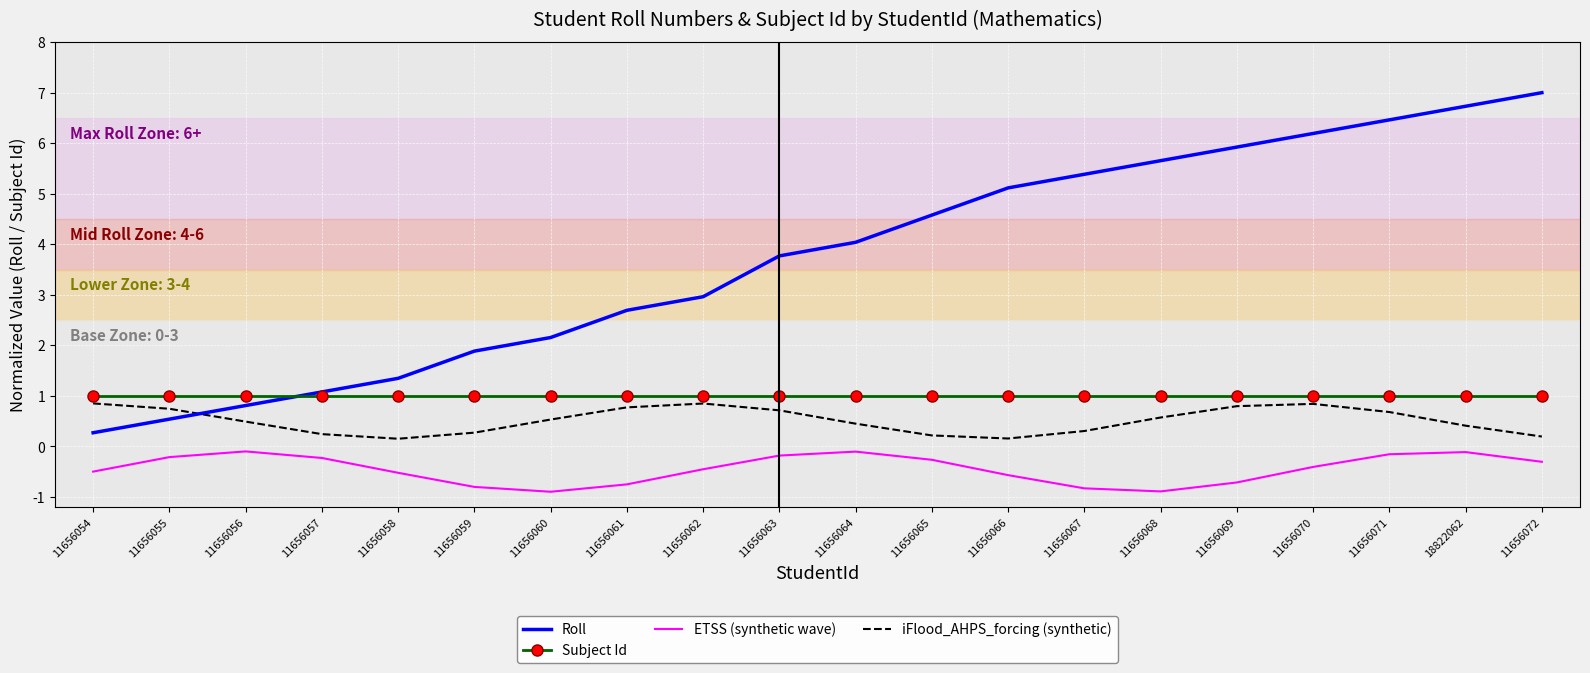

Which series has the largest total across all categories?

Roll